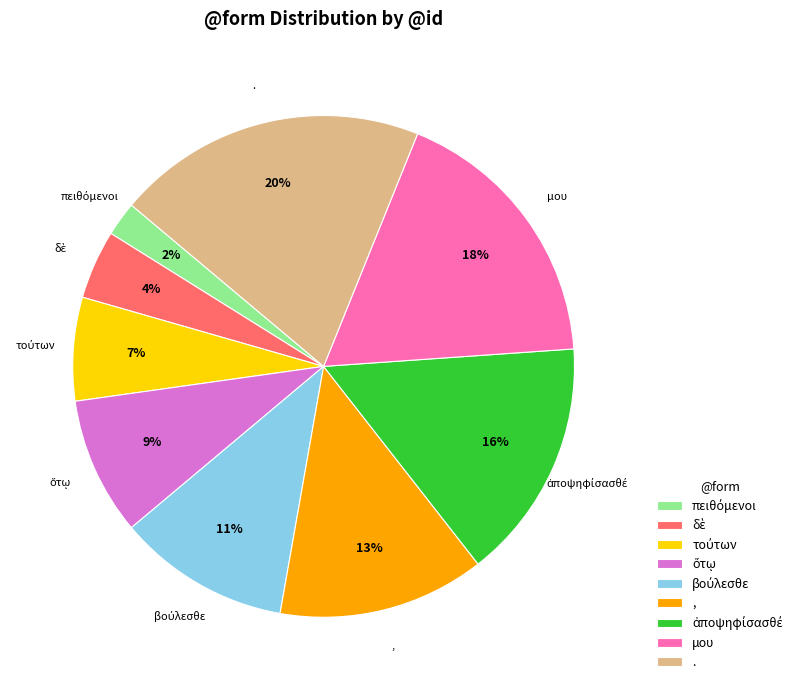

Does any single category account for the majority?

No